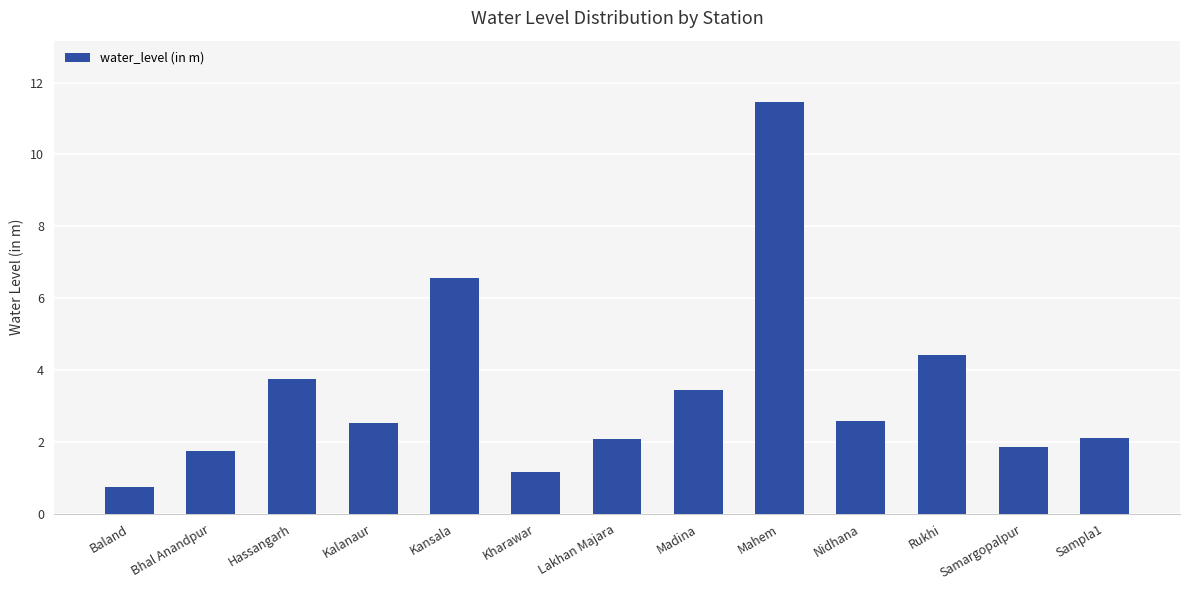

What is the sum of all values?

44.4